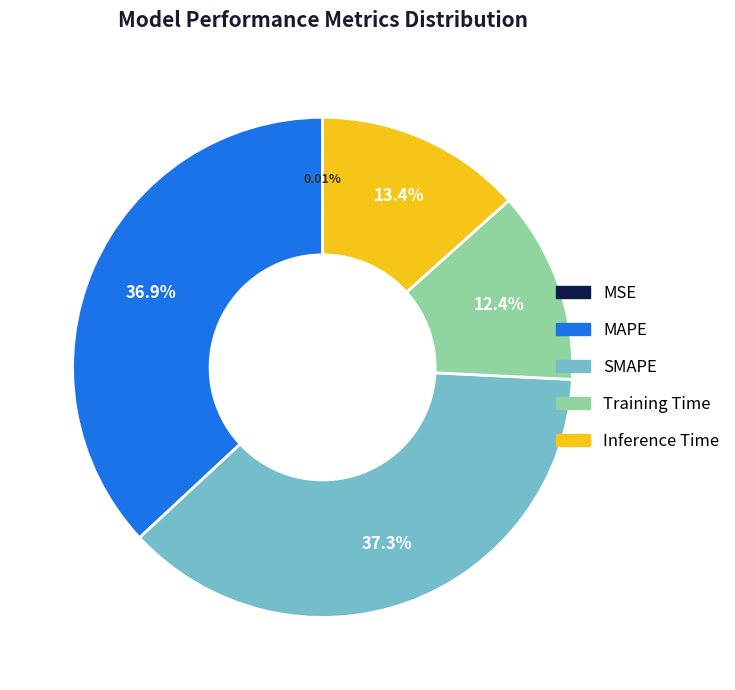

To the nearest percent, what percentage of the pie is Training Time?

12%